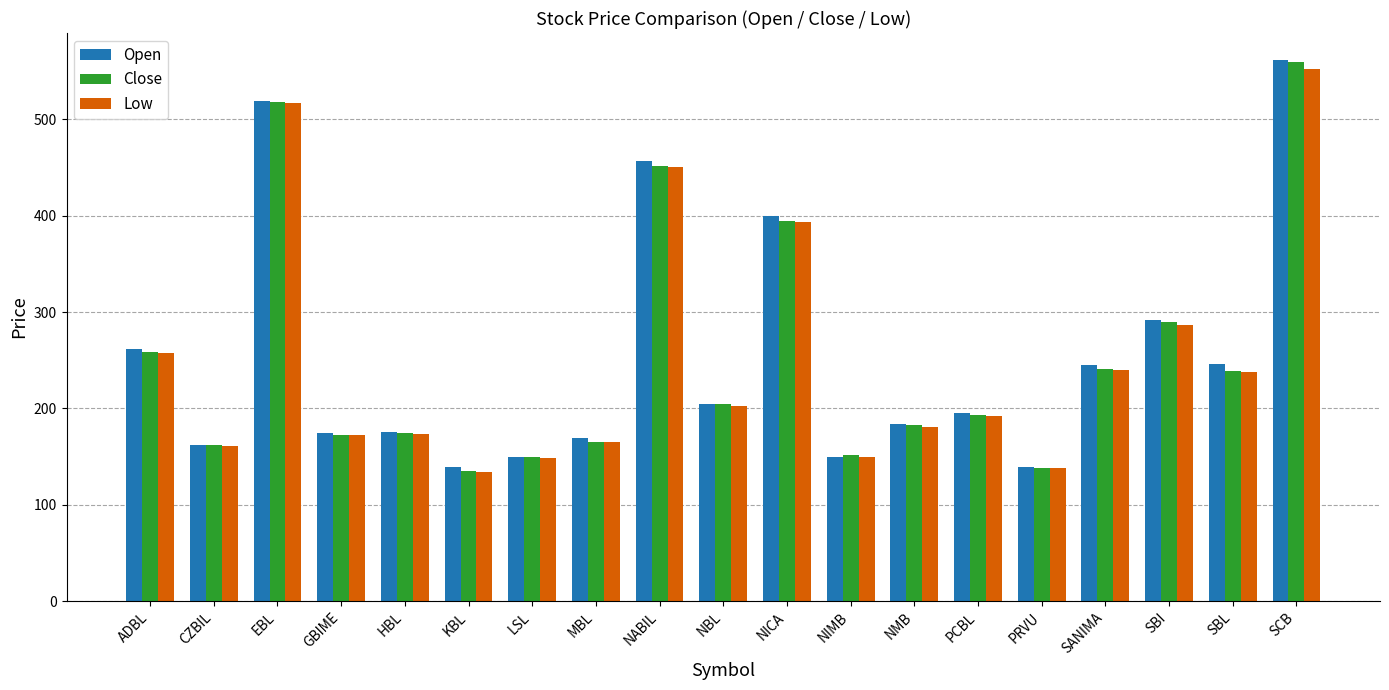

What is the difference between the maximum and minimum values in the Open series?

422.8